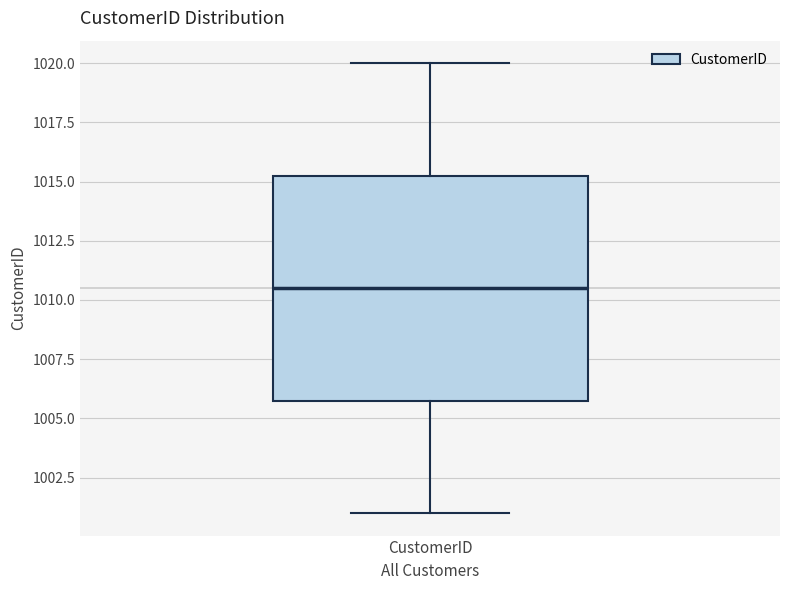

Transcribe this box plot: give where the median line is, the range the box spans, and where the two whiskers end, as read against the y-axis. The values are not printed on the chart, so give them approximately, as read against the axis.

median 1010.5, box 1006.0 to 1015.5, whiskers 1001.0 to 1020.0